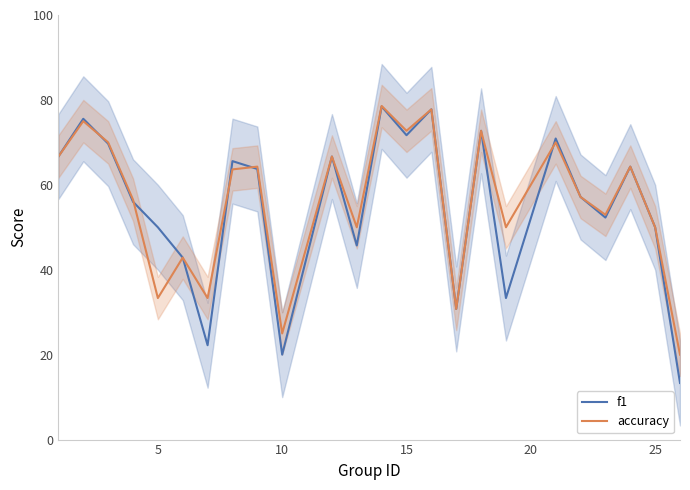

What is the highest value of the f1 series?

78.5